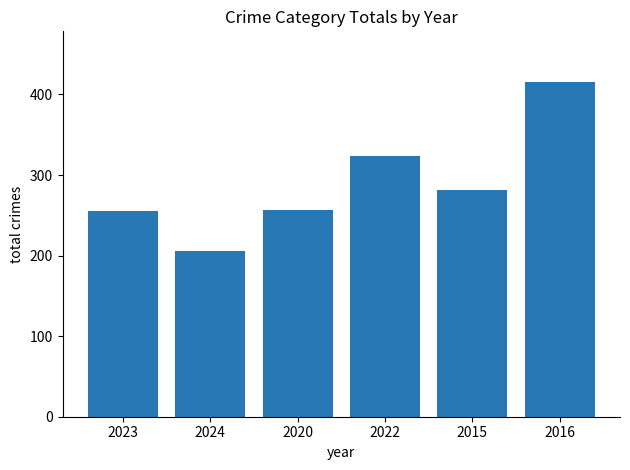

What is the value of the 1st bar from the left?

255